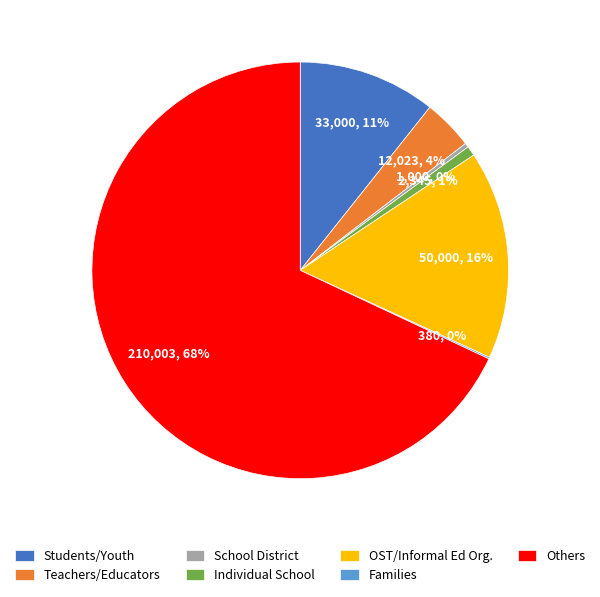

Approximately how many times larger is the value at Individual School compared to Teachers/Educators?

0.2